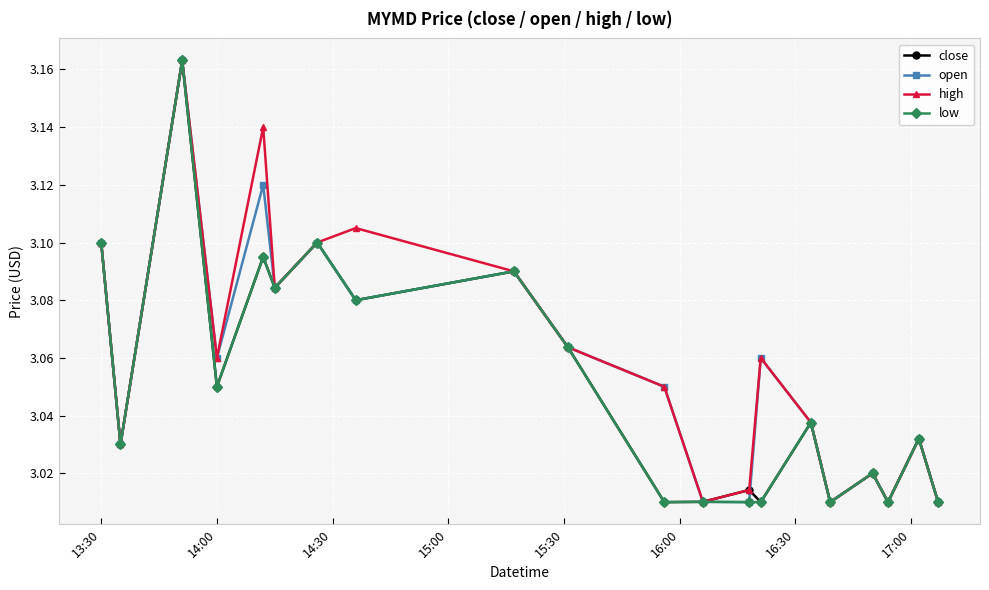

What is the difference between the second highest and second lowest values in the open series?

0.1